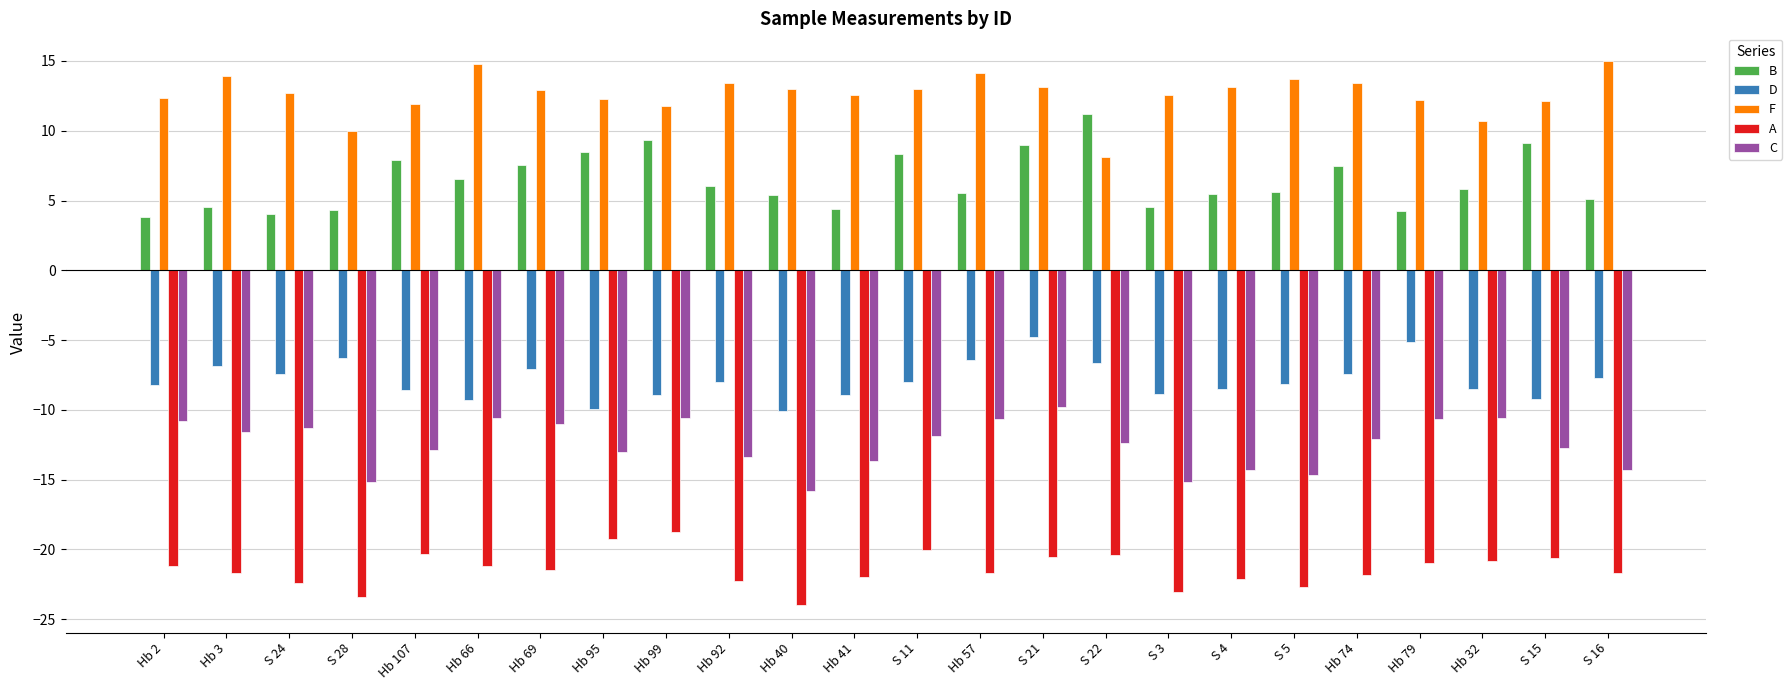

What is the spread (max minus min) of values at S 16?

36.7